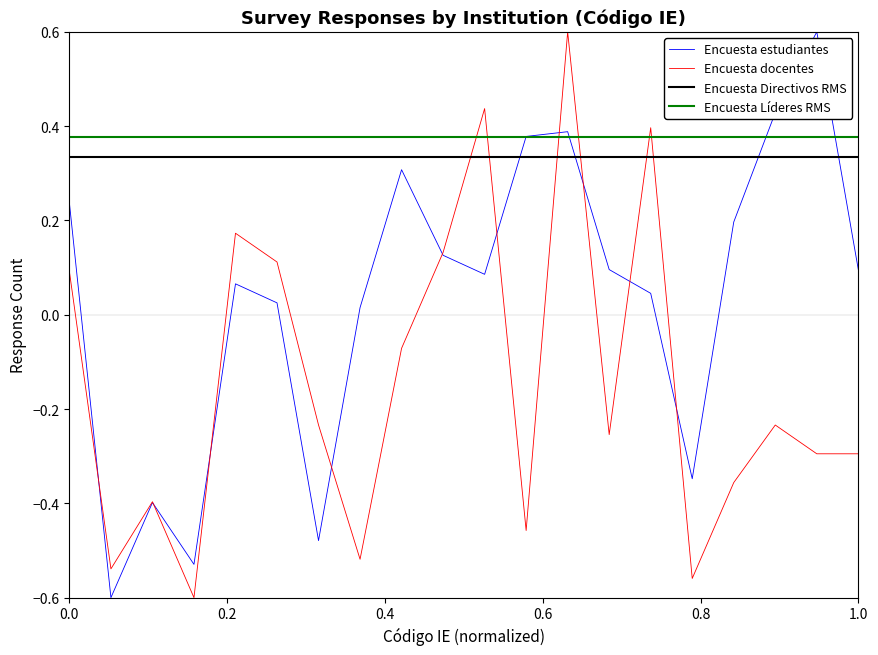

What is the sum of all Encuesta Directivos RMS values?

6.7